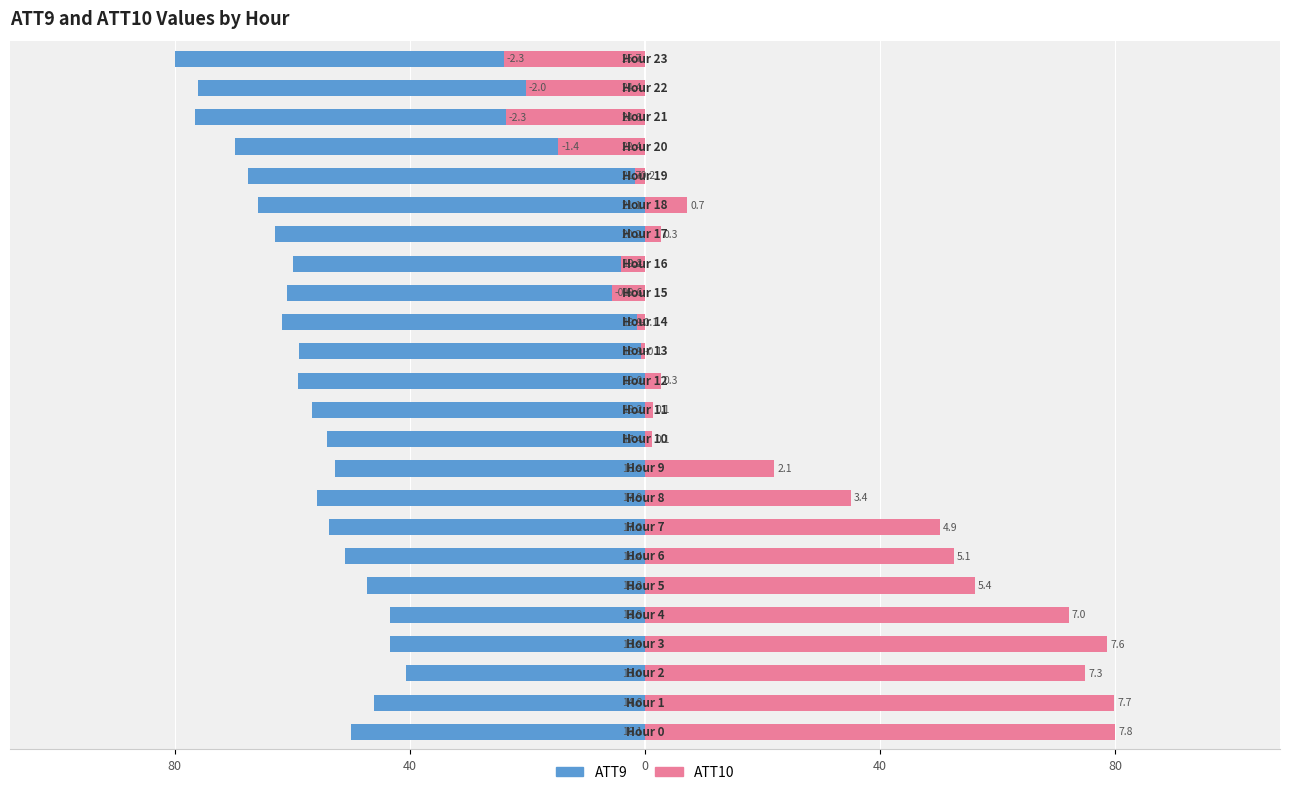

What is the average value of the ATT10 series?

21.7